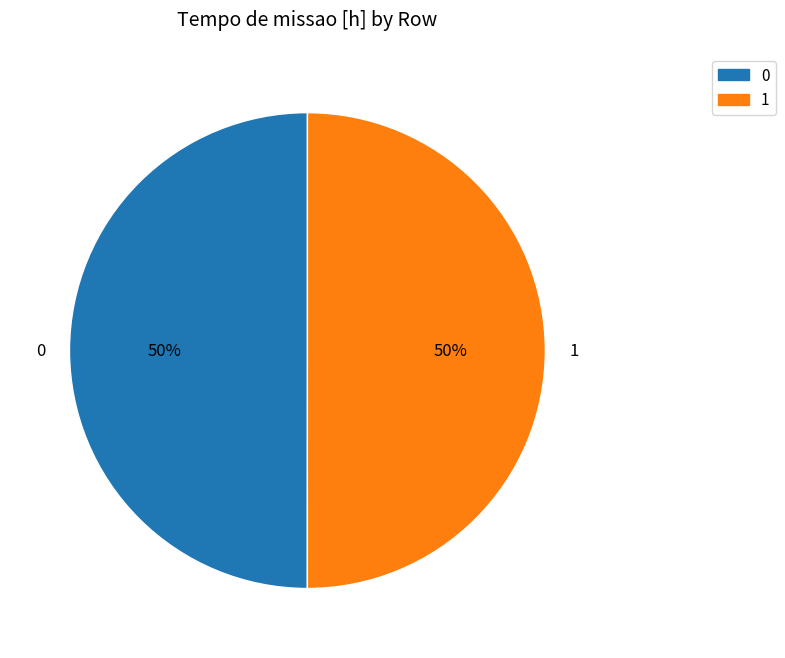

Combined, do 1 and 0 account for over 50%?

Yes